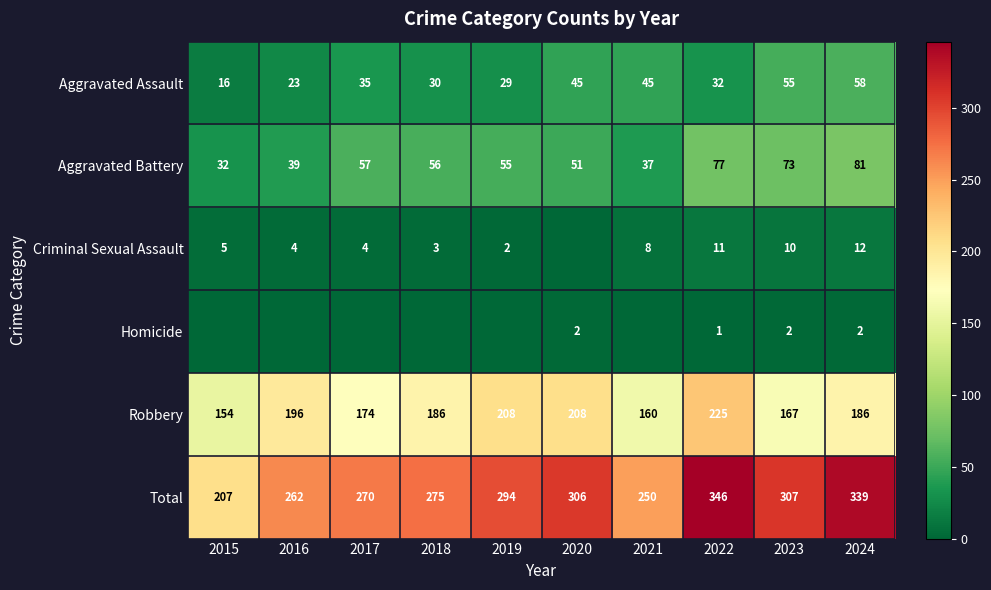

Between 2019 and 2023, which is larger?

2023